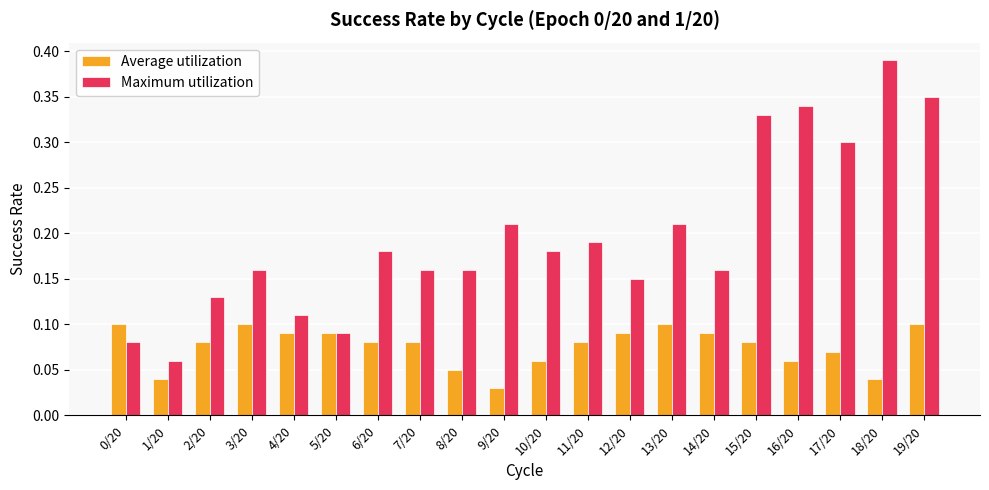

Which series changed the most between 13/20 and 14/20?

Maximum utilization